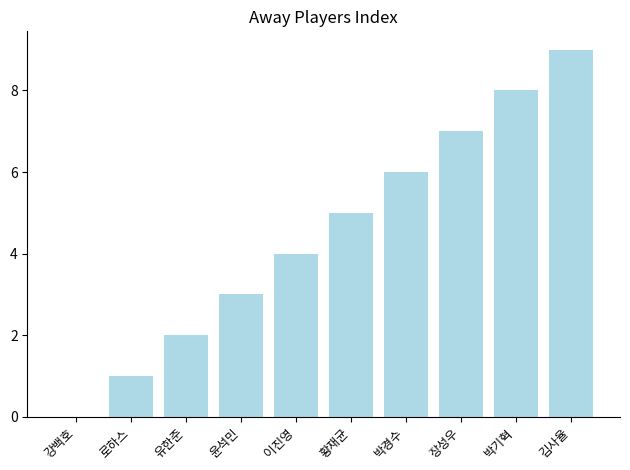

What is the sum of all values?

45